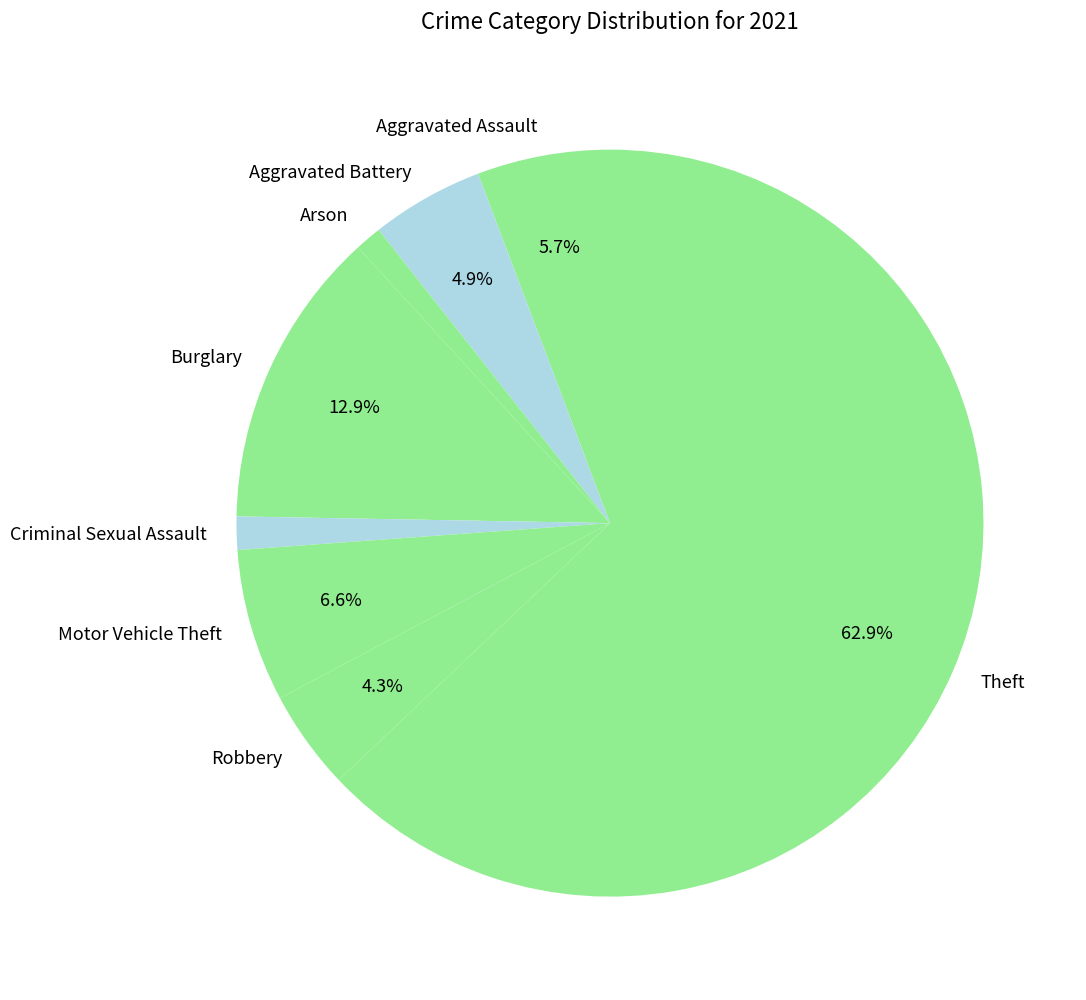

Which category has the biggest portion of the pie?

Theft